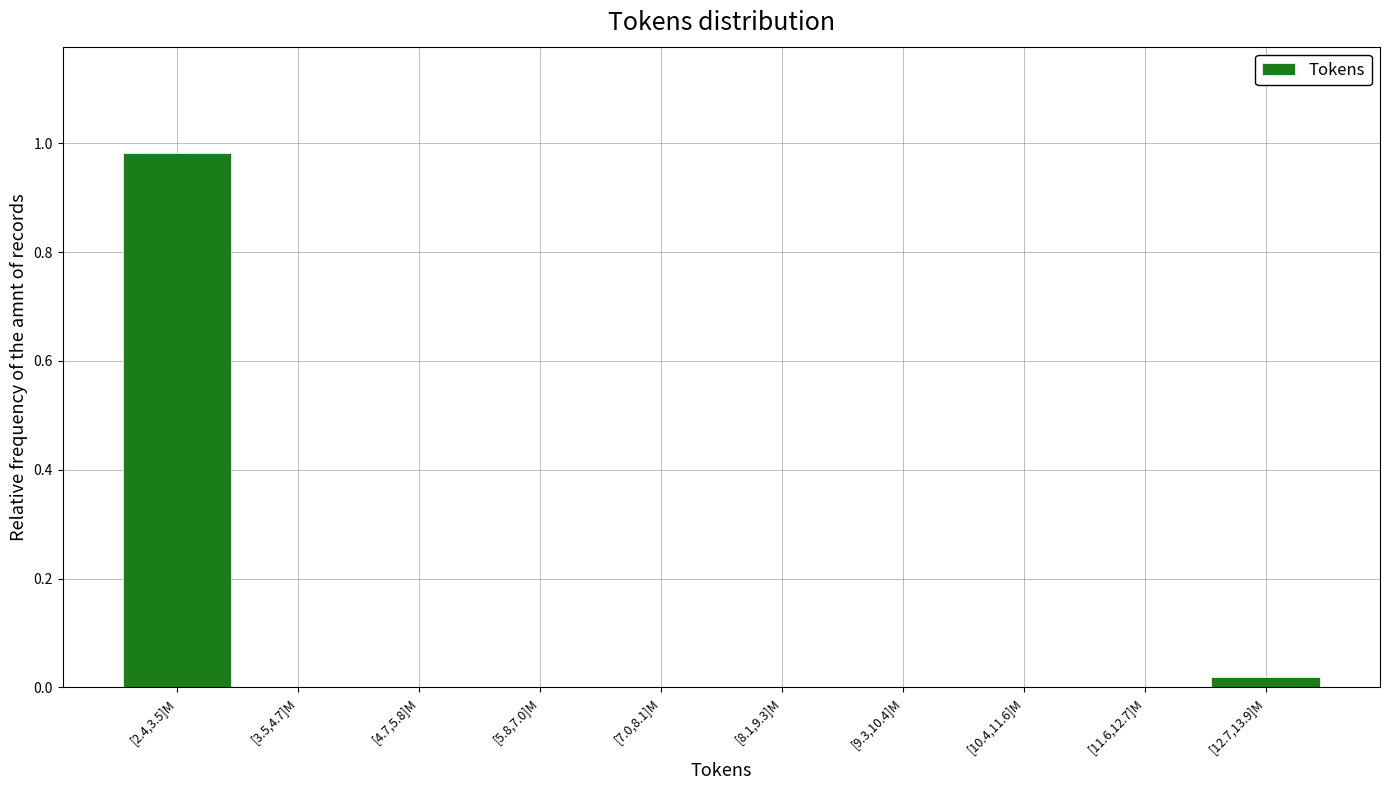

Which category has the highest value across all series?

[2.4,3.5]M